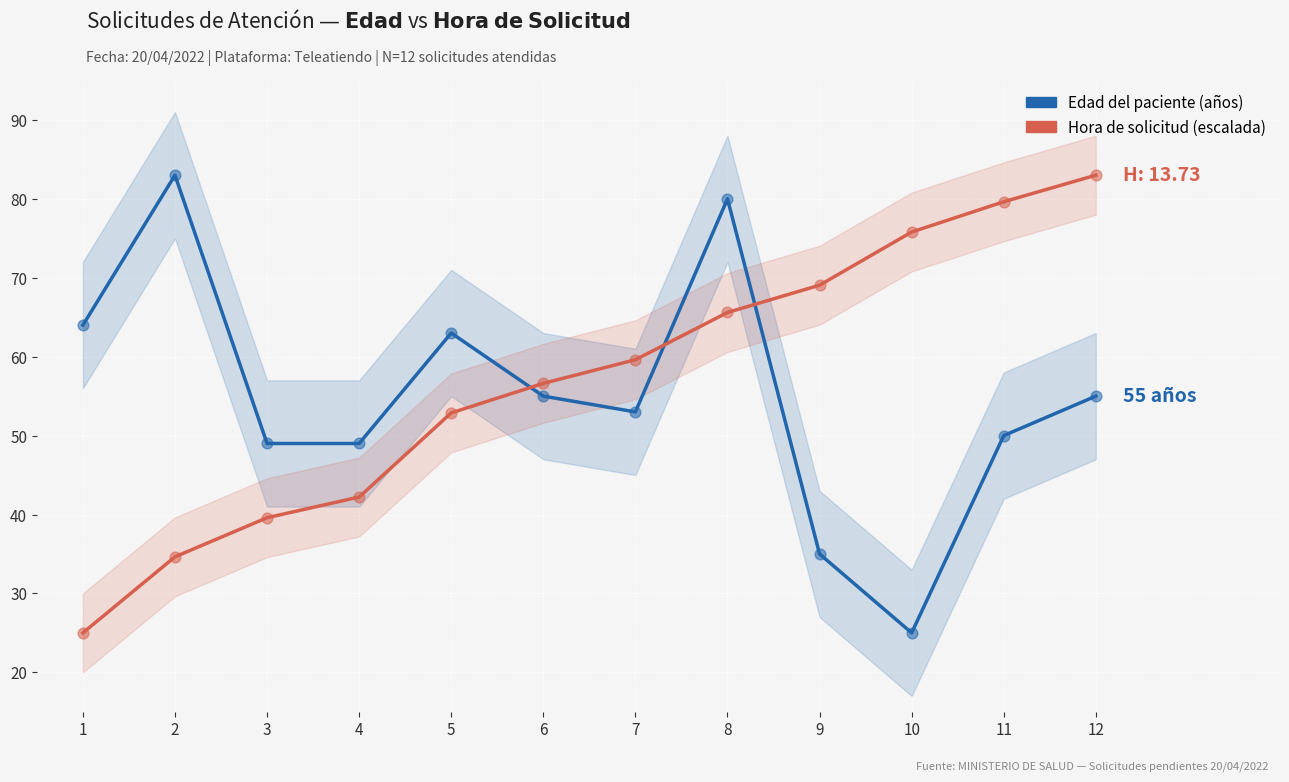

Across all data points, what is the range of Y values (max minus min)?

58.0